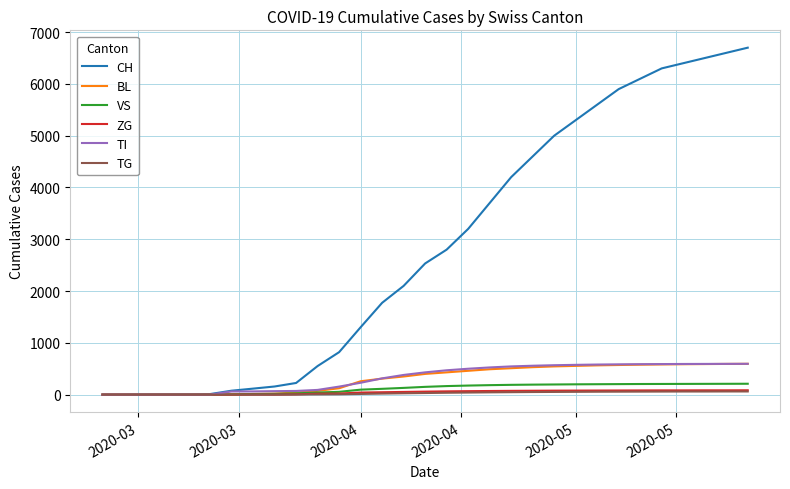

Which series has the widest spread of values?

CH